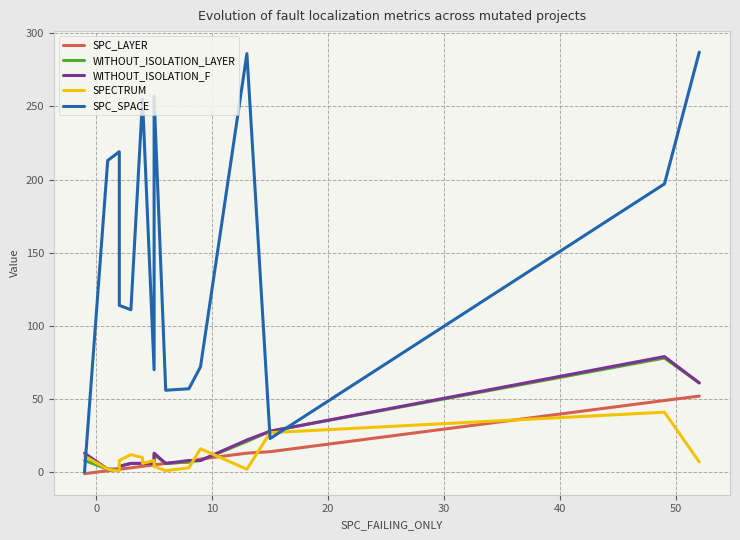

Which series ends up on top after the final intersection of SPC_LAYER and SPECTRUM?

SPC_LAYER